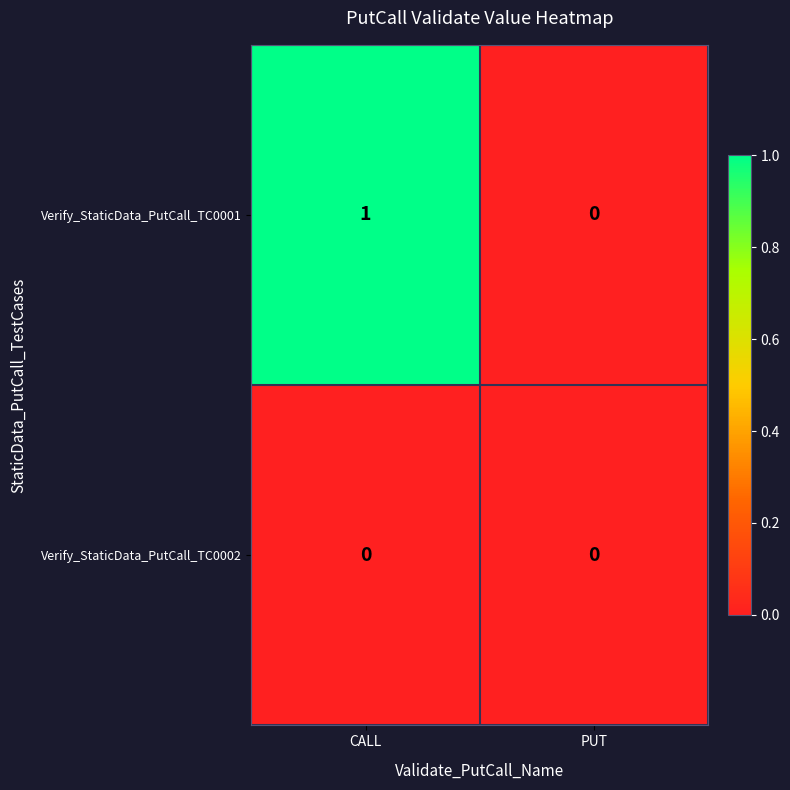

Reading right to left, list all the values displayed in this chart.

Verify_StaticData_PutCall_TC0001: PUT=0	CALL=1
Verify_StaticData_PutCall_TC0002: PUT=0	CALL=0